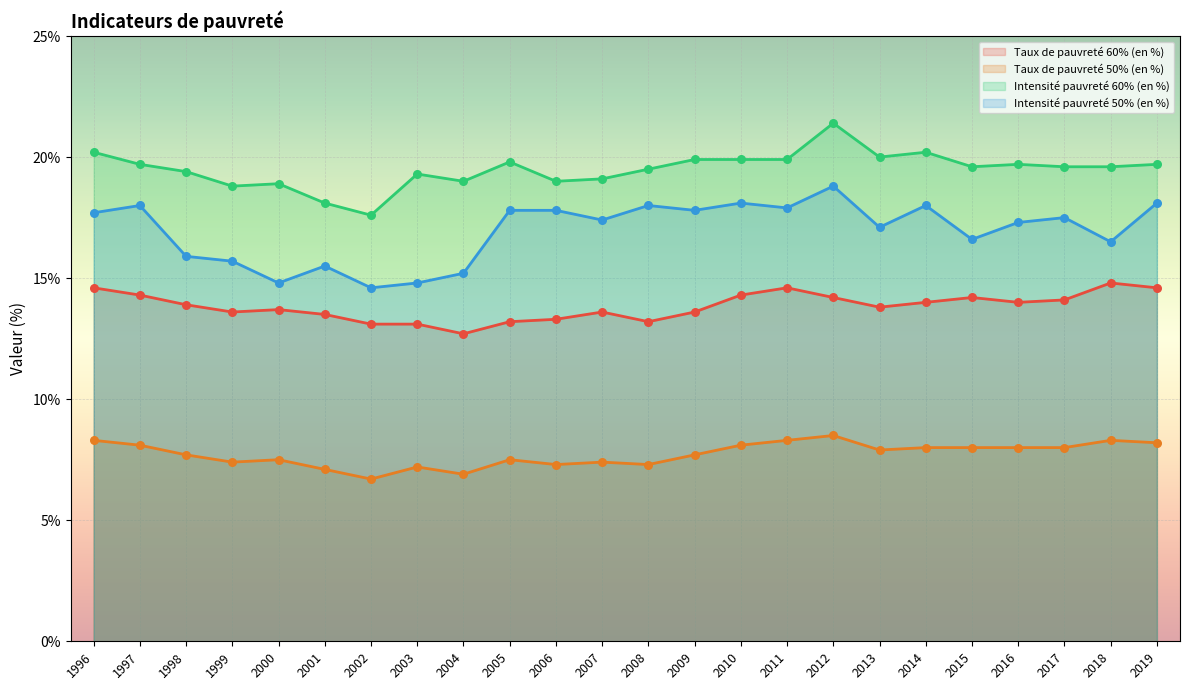

What is the total value across all series at 2002?

52.0